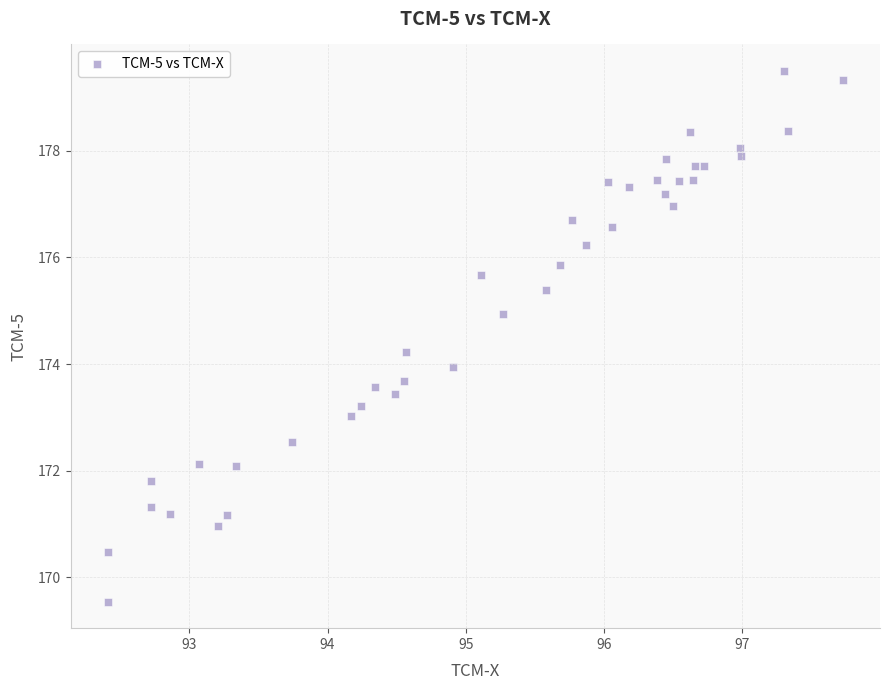

What is the range of Y values (max minus min)?

10.0